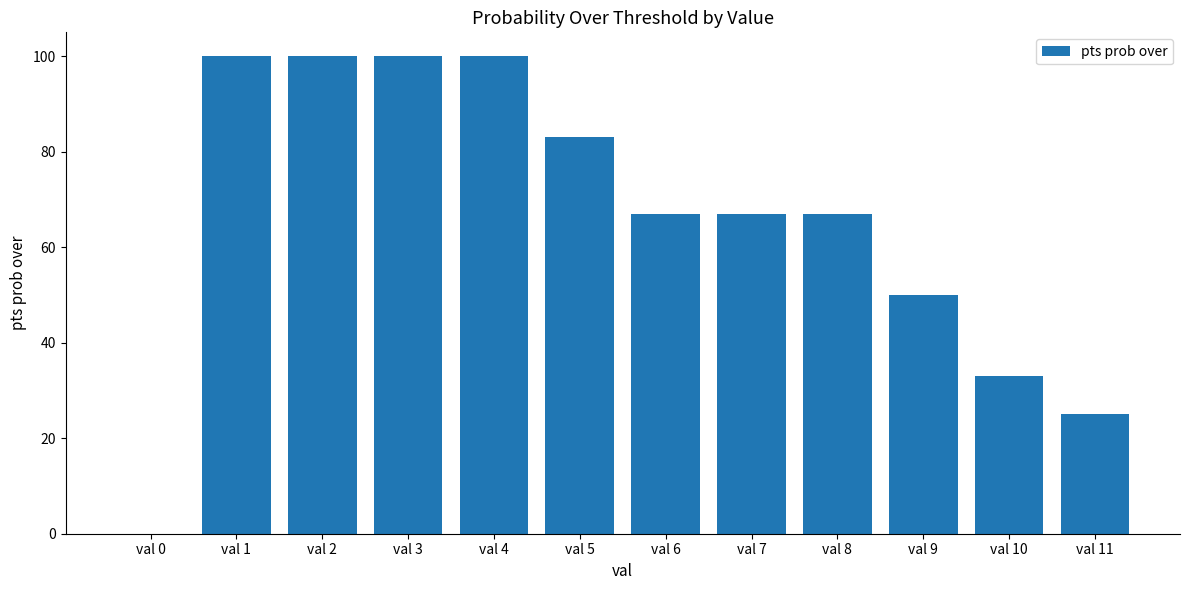

Reading left to right, list all the values displayed in this chart.

val 0=0	val 1=100	val 2=100	val 3=100	val 4=100	val 5=83	val 6=67	val 7=67	val 8=67	val 9=50	val 10=33	val 11=25